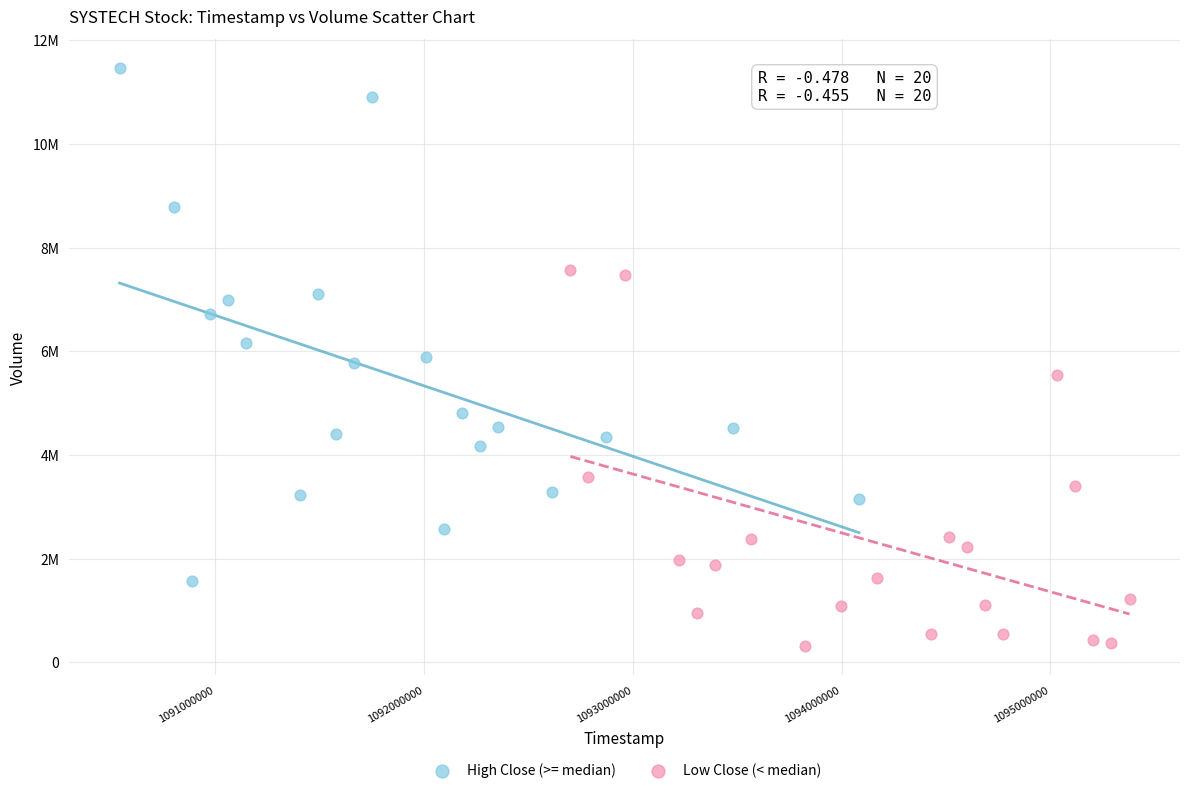

What are all the series names shown in the legend?

High Close (>= median), Low Close (< median)